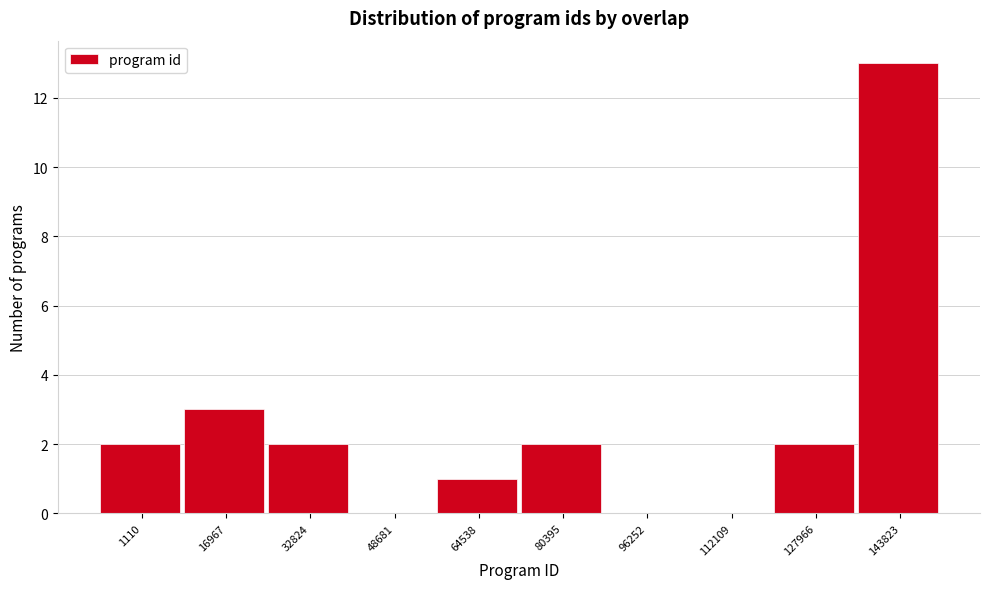

Reading left to right, what are all the values shown in this chart?

1110=2	16967=3	32824=2	48681=0	64538=1	80395=2	96252=0	112109=0	127966=2	143823=13